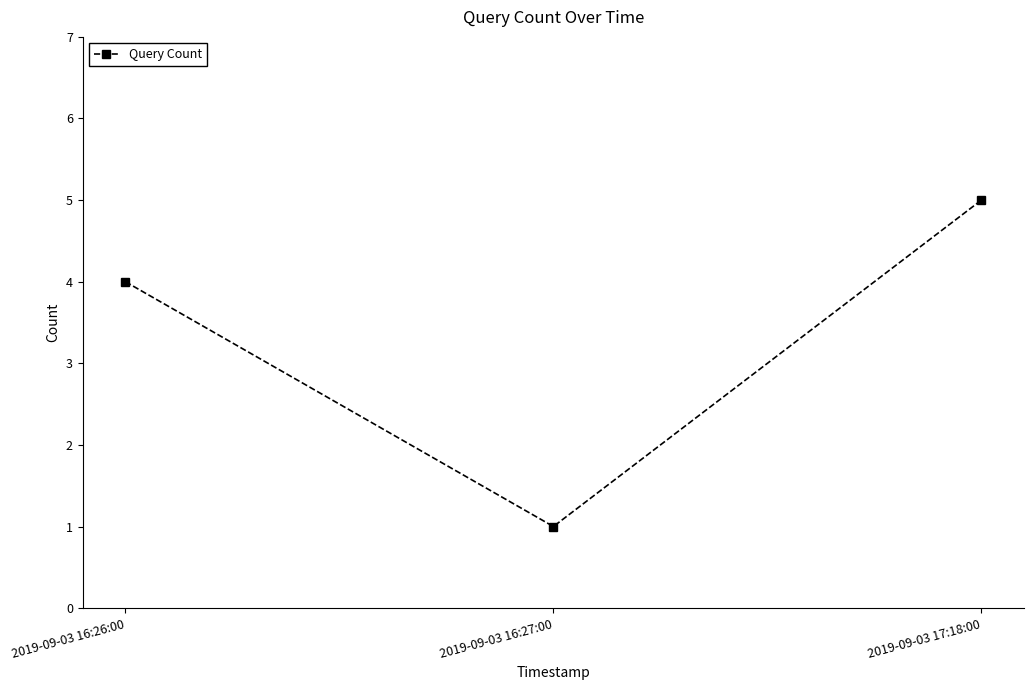

How many lines are shown in the chart?

1